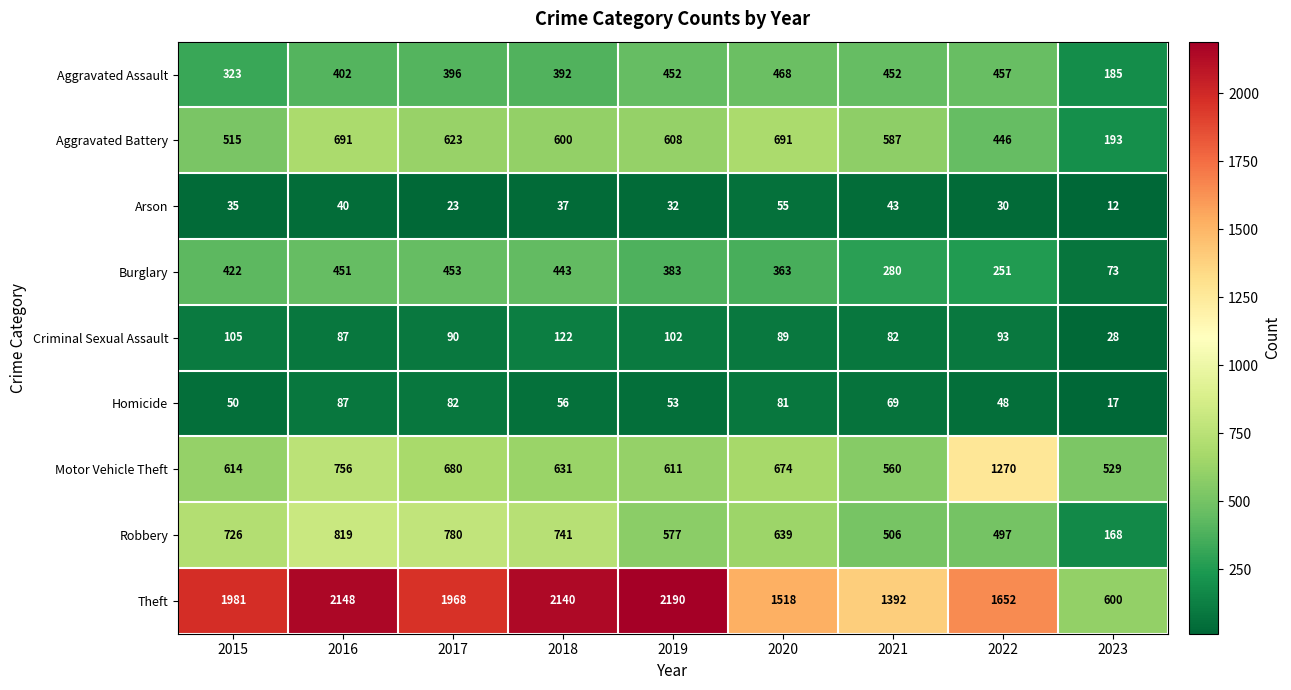

True or false: Motor Vehicle Theft has a value of 996 at 2020.

False